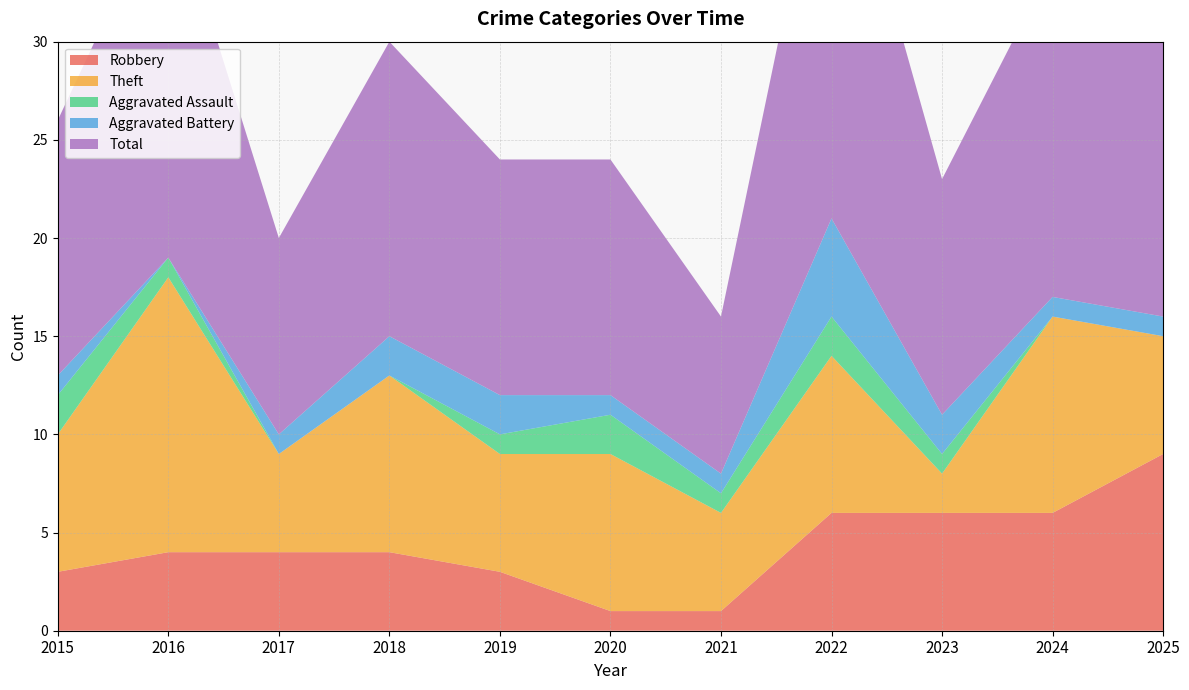

Reading left to right, what are all the values shown in this chart?

Robbery: 3	4	4	4	3	1	1	6	6	6	9
Theft: 7	14	5	9	6	8	5	8	2	10	6
Aggravated Assault: 2	1	0	0	1	2	1	2	1	0	0
Aggravated Battery: 1	0	1	2	2	1	1	5	2	1	1
Total: 13	19	10	15	12	12	8	22	12	17	17